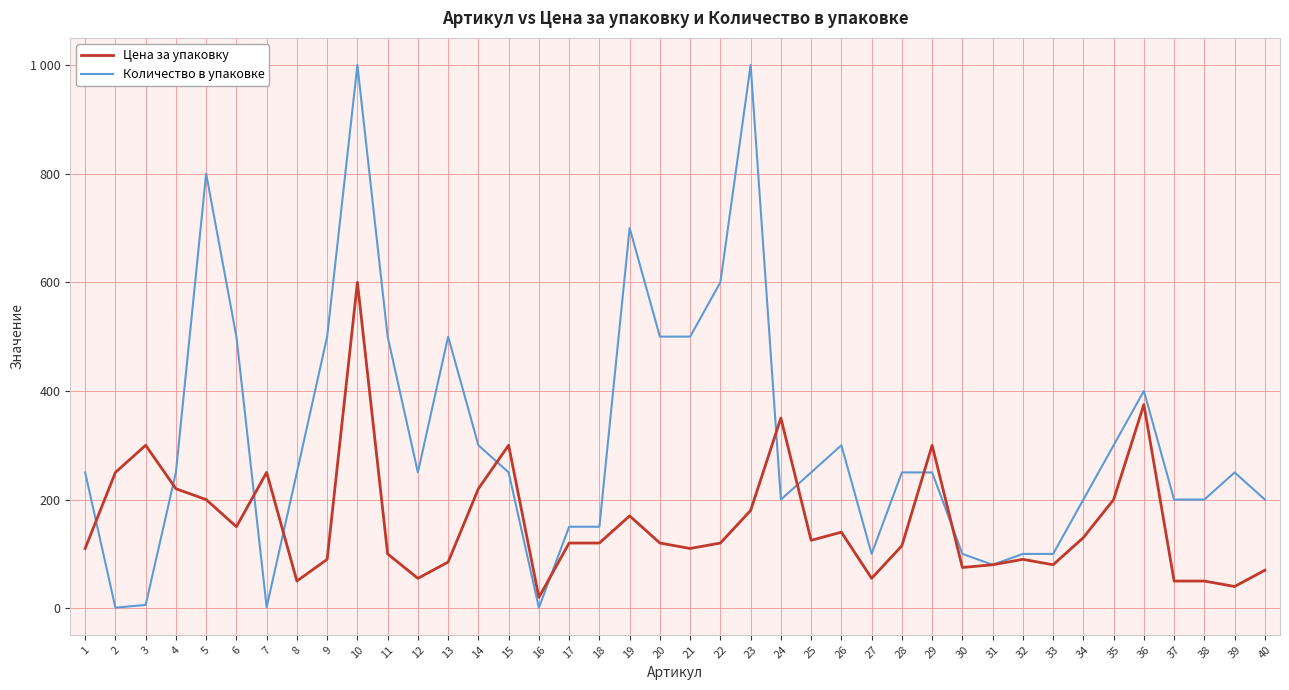

What are all the series names shown in the legend?

Цена за упаковку, Количество в упаковке